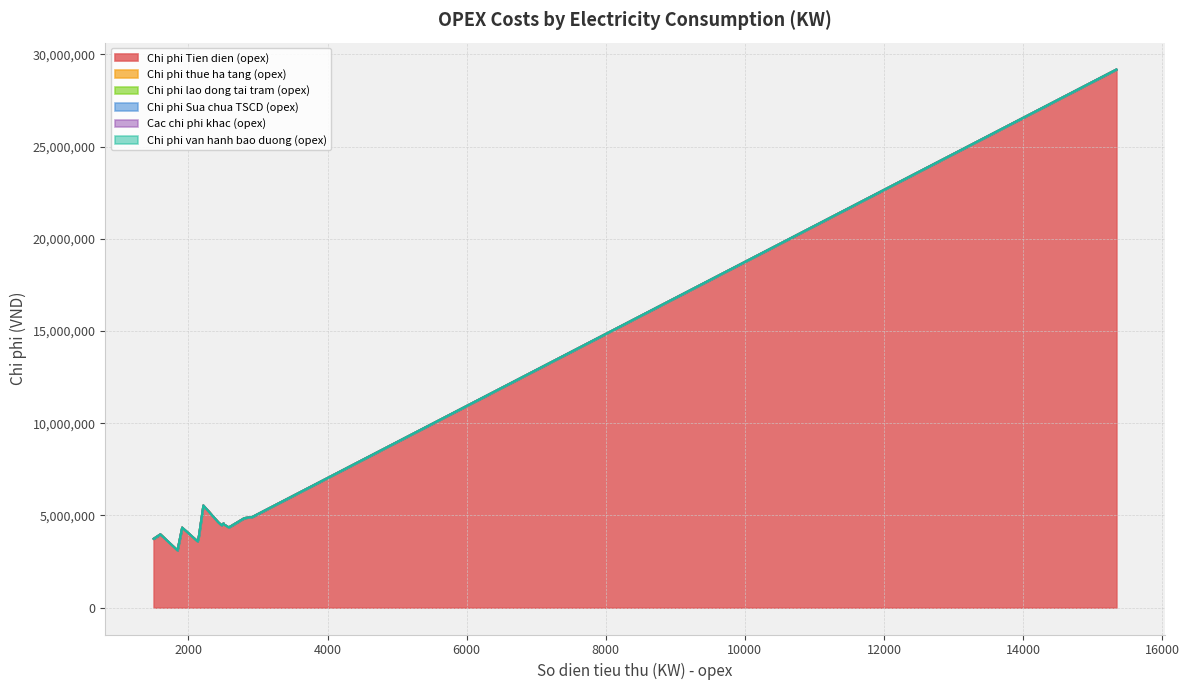

Does the chart have visible grid lines?

Yes